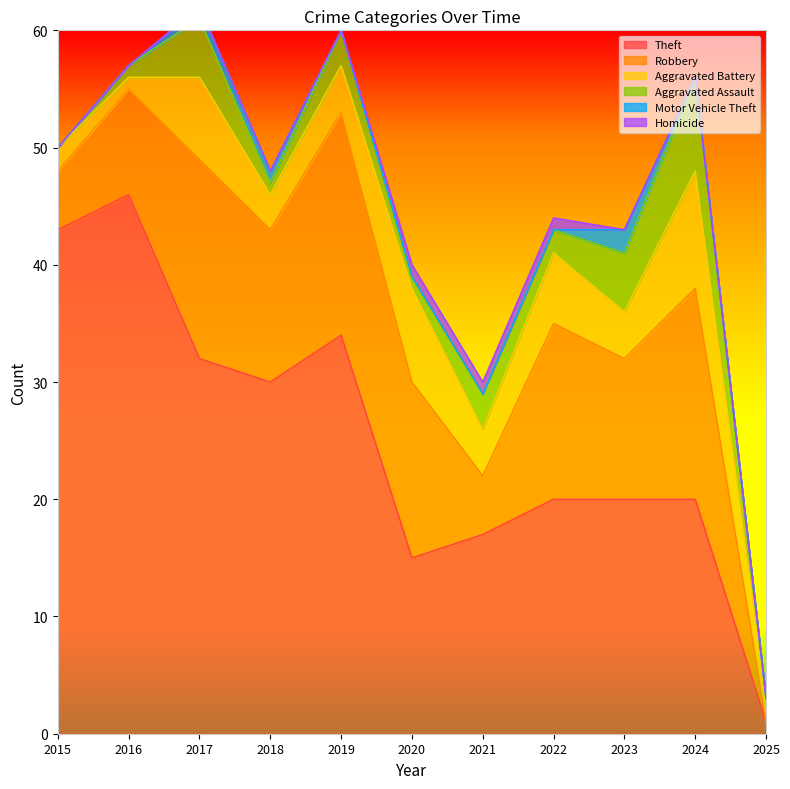

Where is Motor Vehicle Theft nearest to the value 1?

2017